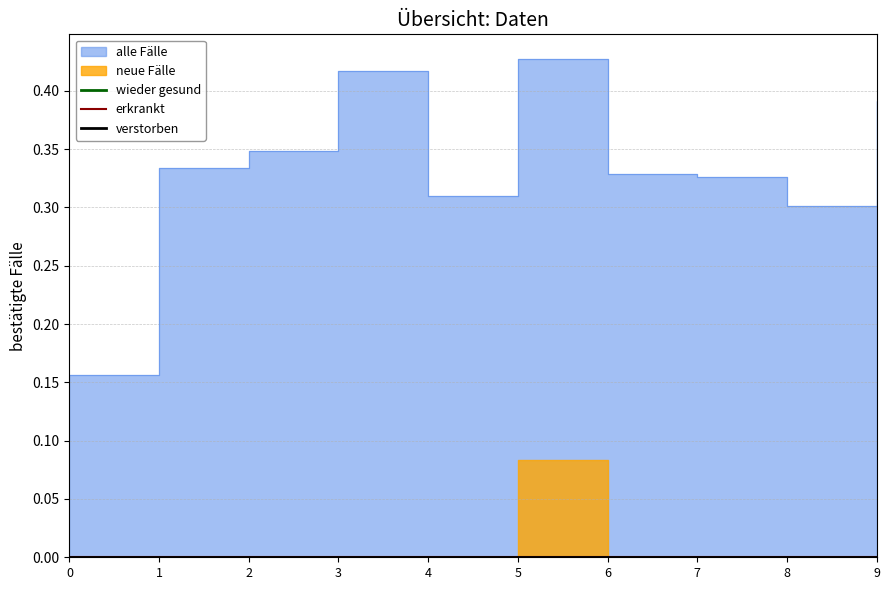

Rank the categories by erkrankt value from highest to lowest.

0, 1, 2, 3, 4, 5, 6, 7, 8, 9